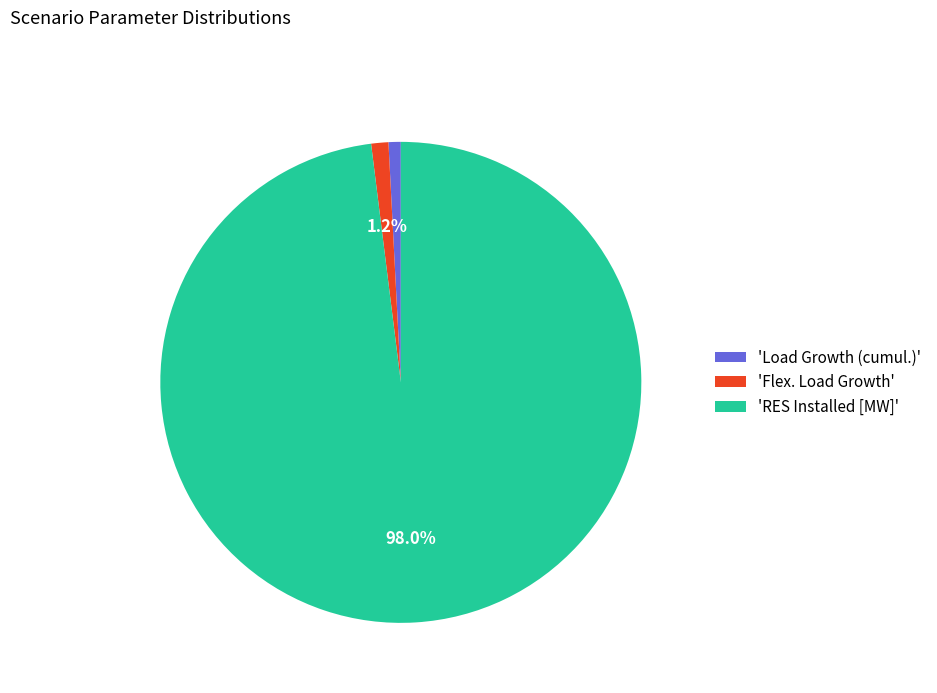

Is 'Flex. Load Growth' the majority of the pie?

No